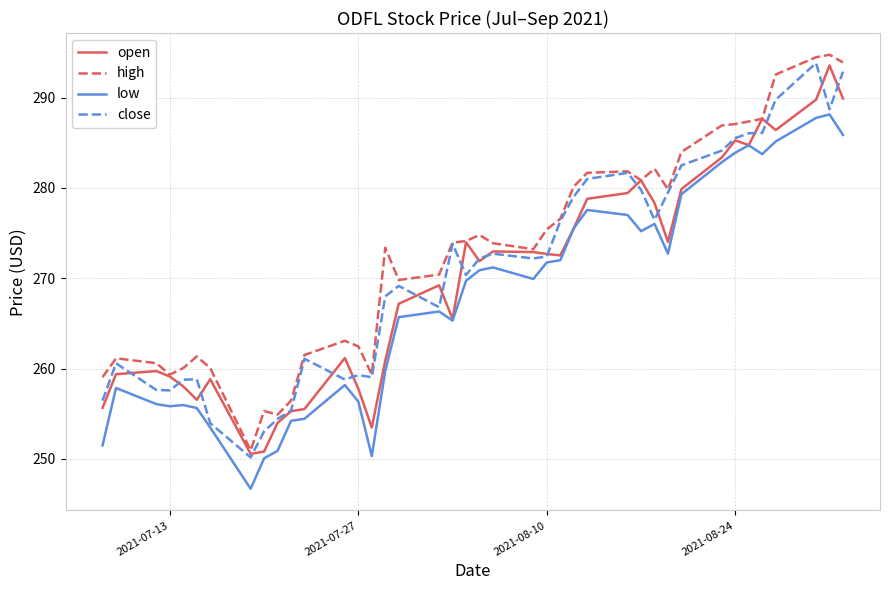

After their last crossing, which series has the higher values: close or open?

close